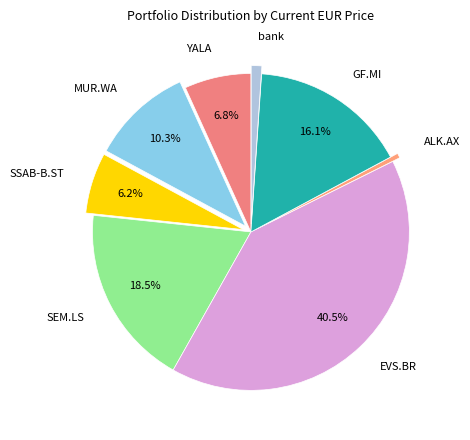

Approximately how many times larger is the value at YALA compared to MUR.WA?

0.7